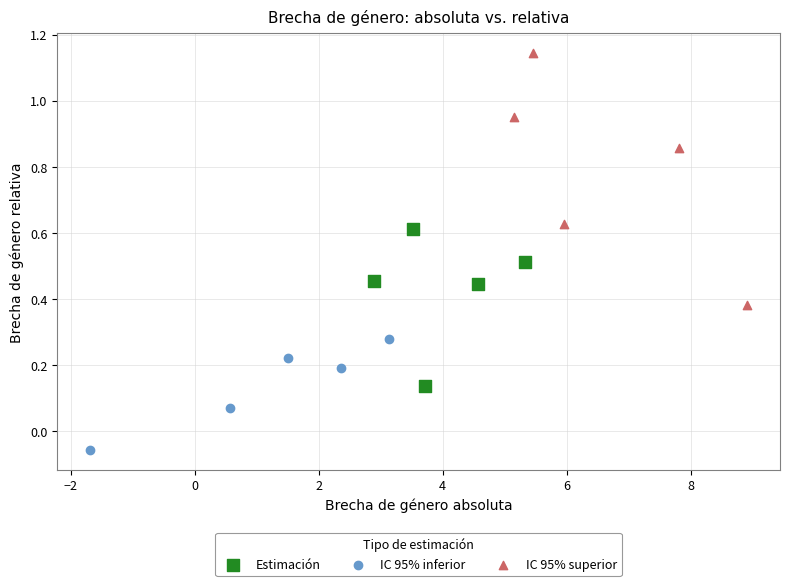

Which series contains the highest Y value?

IC 95% superior